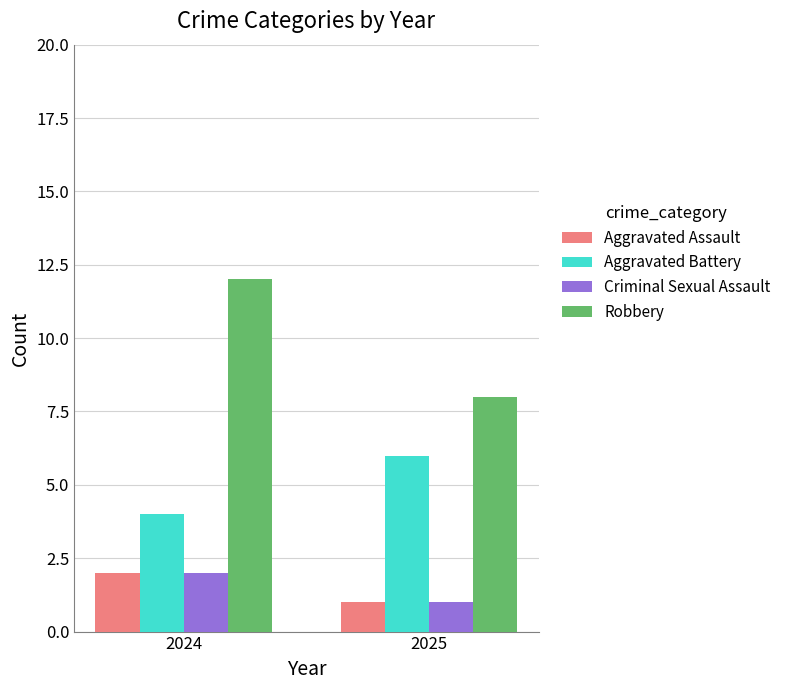

What is the difference between the Robbery values at 2024 and 2025?

4